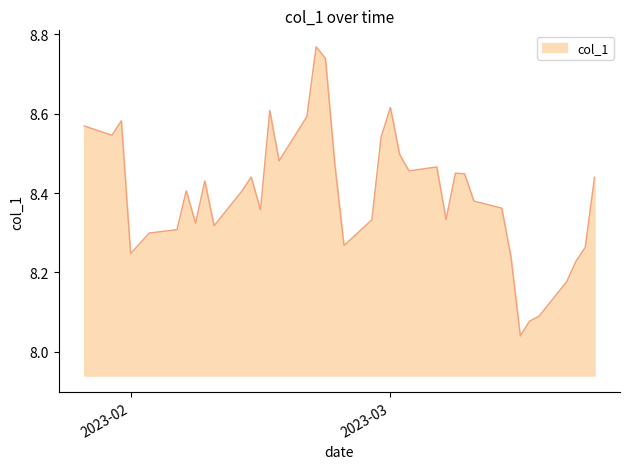

What is the difference between the maximum and minimum values?

0.7